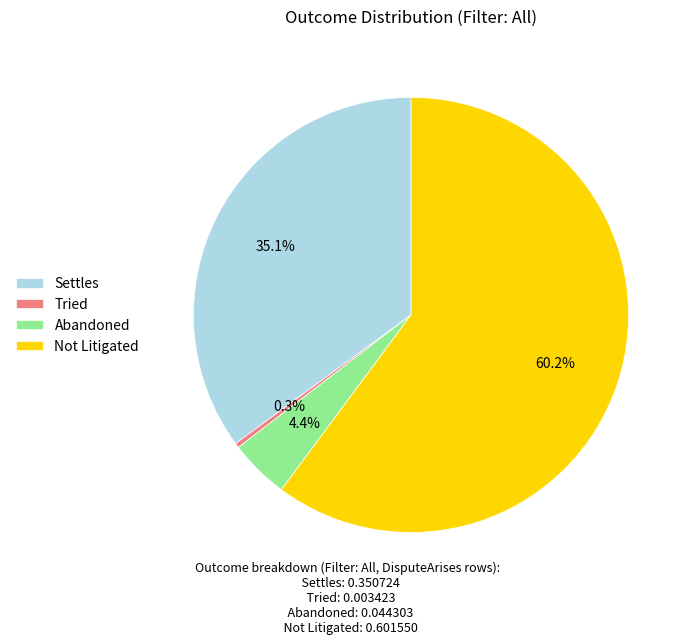

To the nearest percent, what is the difference between the largest and smallest slice percentages?

60%